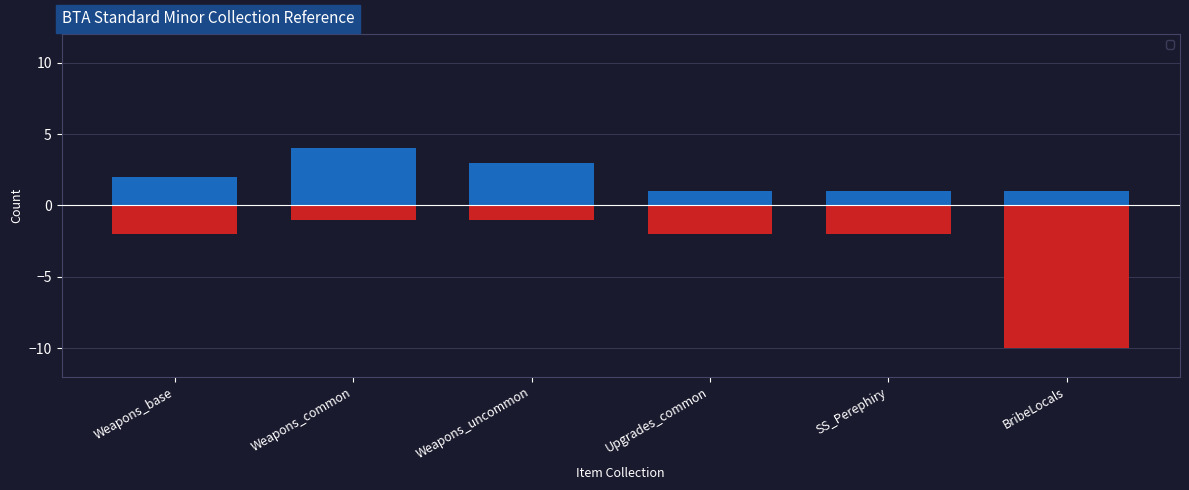

What is the total value across all series at Weapons_uncommon?

2